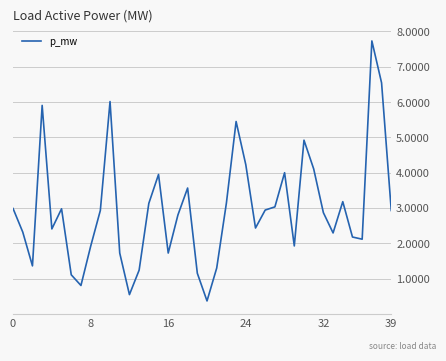

What is the difference between the maximum and minimum values?

7.4